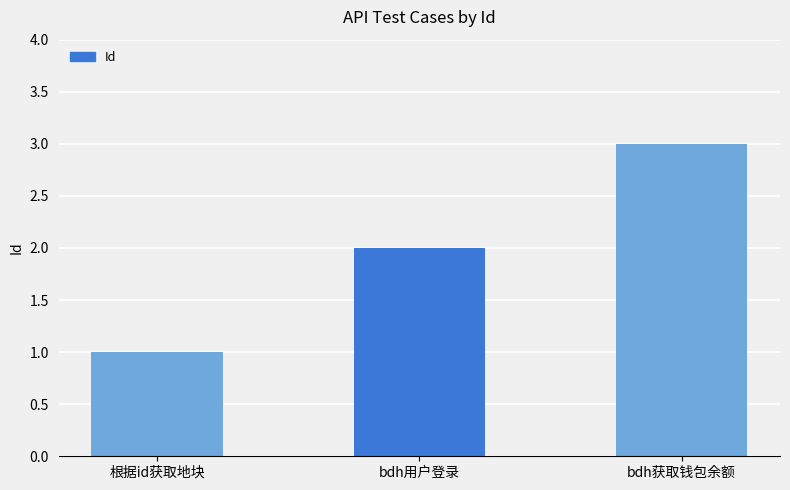

What is the sum of all values?

6